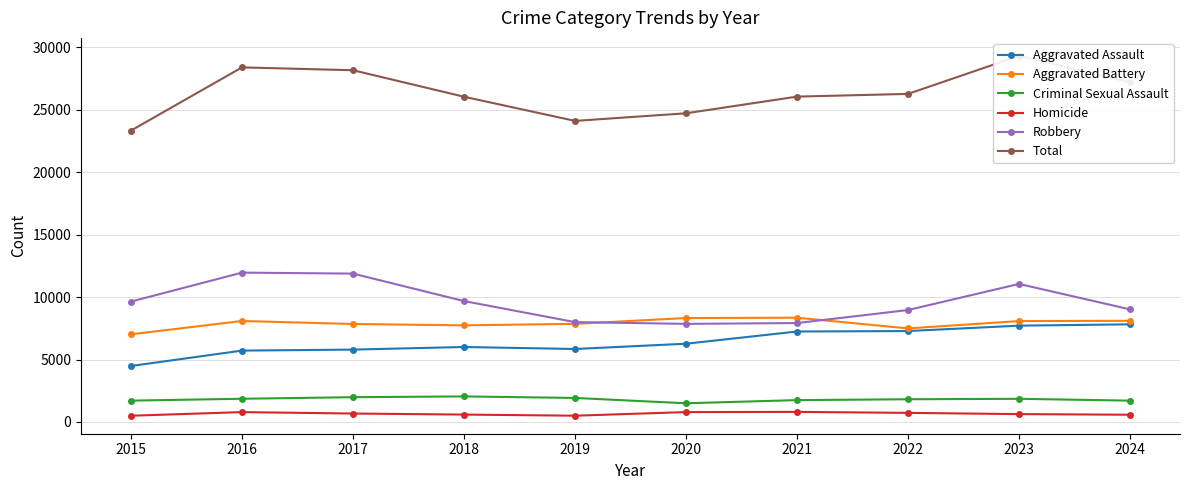

True or false: Total and Aggravated Battery intersect in this chart.

False